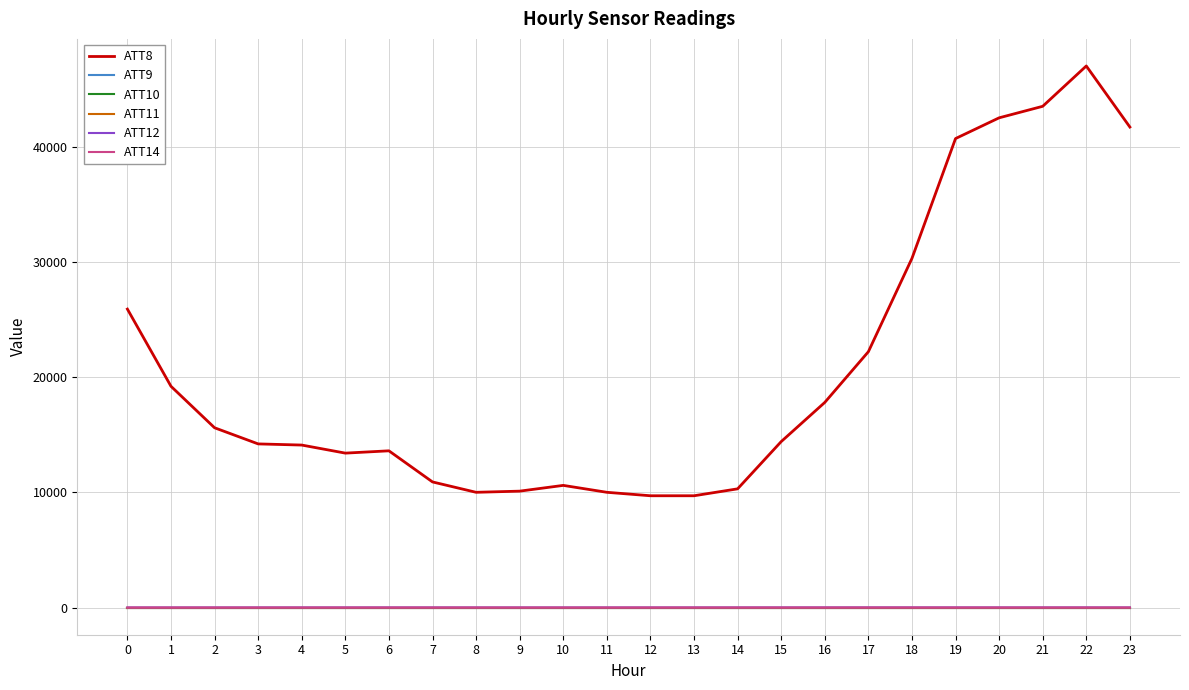

Reading left to right, list all the values displayed in this chart.

ATT8: 25900.0	19200.0	15600.0	14200.0	14100.0	13400.0	13600.0	10900.0	10000.0	10100.0	10600.0	10000.0	9700.0	9700.0	10300.0	14400.0	17800.0	22200.0	30300.0	40700.0	42500.0	43500.0	47000.0	41700.0
ATT9: -10.0	-10.0	-10.0	-10.0	-10.0	-10.0	-10.0	-10.0	-10.0	-10.0	-10.0	-10.0	-10.0	-10.0	-10.0	-10.0	-10.0	-10.0	-10.0	-10.0	-10.0	-10.0	-10.0	-10.0
ATT10: -10.0	-10.0	-10.0	-10.0	-10.0	-10.0	-10.0	-10.0	-10.0	-10.0	-10.0	-10.0	-10.0	-10.0	-10.0	-10.0	-10.0	-10.0	-10.0	-10.0	-10.0	-10.0	-10.0	-10.0
ATT11: -10.0	-10.0	-10.0	-10.0	-10.0	-10.0	-10.0	-10.0	-10.0	-10.0	-10.0	-10.0	-10.0	-10.0	-10.0	-10.0	-10.0	-10.0	-10.0	-10.0	-10.0	-10.0	-10.0	-10.0
ATT12: 2.5	2.6	2.2	3.4	4.0	3.3	4.1	3.8	3.3	2.5	2.9	2.9	2.7	3.5	4.2	5.1	6.1	6.8	6.2	5.8	5.2	5.5	4.9	3.5
ATT14: 1.3	1.2	0.8	0.6	1.3	0.8	1.3	1.1	1.5	0.8	1.1	0.9	1.3	1.6	1.3	1.5	1.8	2.1	2.7	2.0	1.2	1.6	1.8	1.8